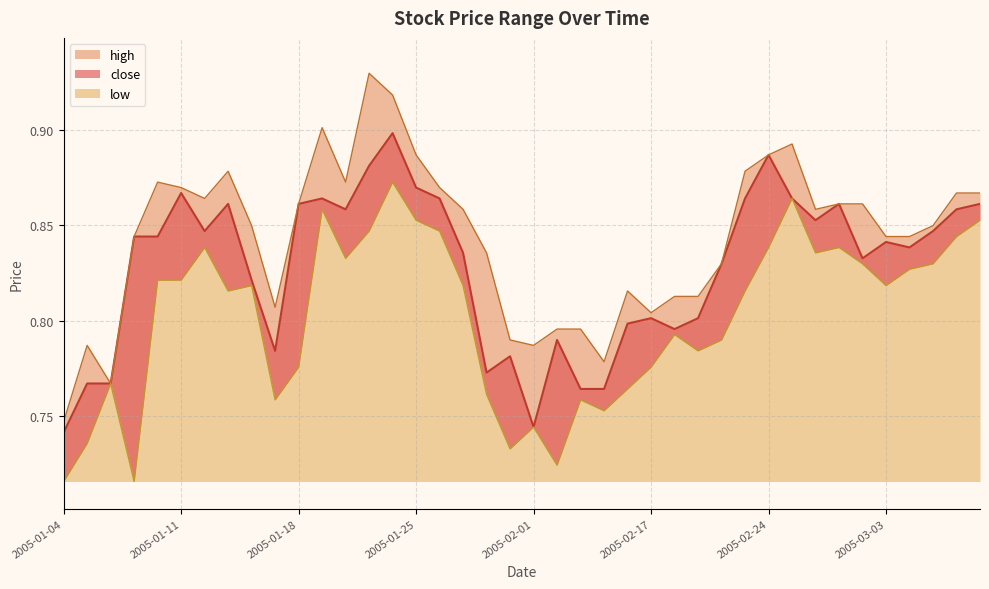

Rank the categories by low value from lowest to highest.

2005-01-04, 2005-01-07, 2005-02-02, 2005-01-31, 2005-01-05, 2005-02-01, 2005-02-04, 2005-01-17, 2005-02-03, 2005-01-28, 2005-02-16, 2005-01-06, 2005-01-18, 2005-02-17, 2005-02-21, 2005-02-22, 2005-02-18, 2005-01-13, 2005-02-23, 2005-01-14, 2005-01-27, 2005-03-03, 2005-01-10, 2005-01-11, 2005-03-04, 2005-03-02, 2005-03-07, 2005-01-20, 2005-02-28, 2005-01-12, 2005-02-24, 2005-03-01, 2005-03-08, 2005-01-21, 2005-01-26, 2005-01-25, 2005-03-09, 2005-01-19, 2005-02-25, 2005-01-24